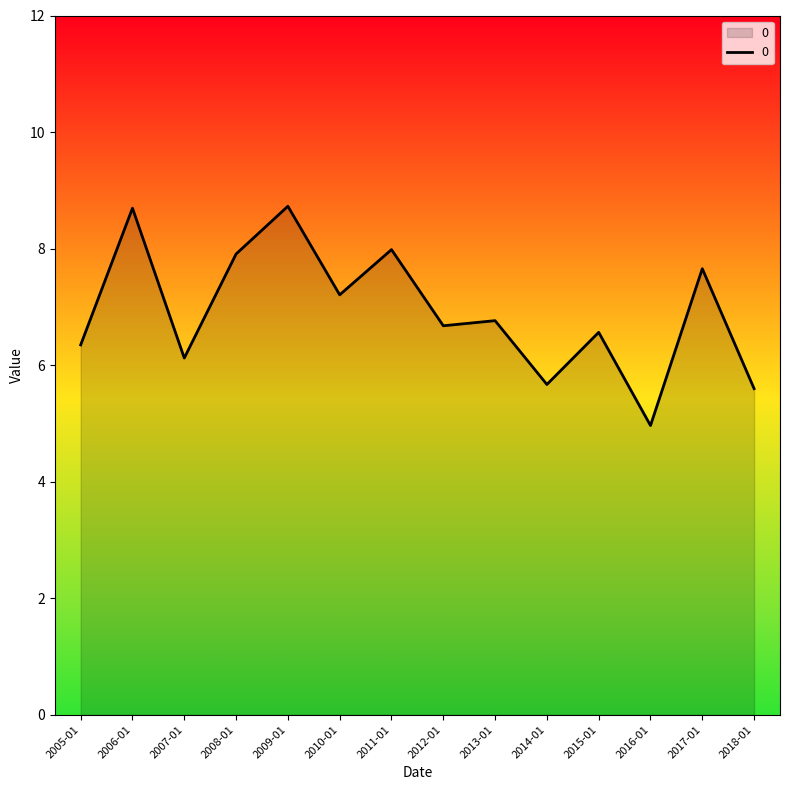

Is it true that the value at 2009-01 is 13.8?

False